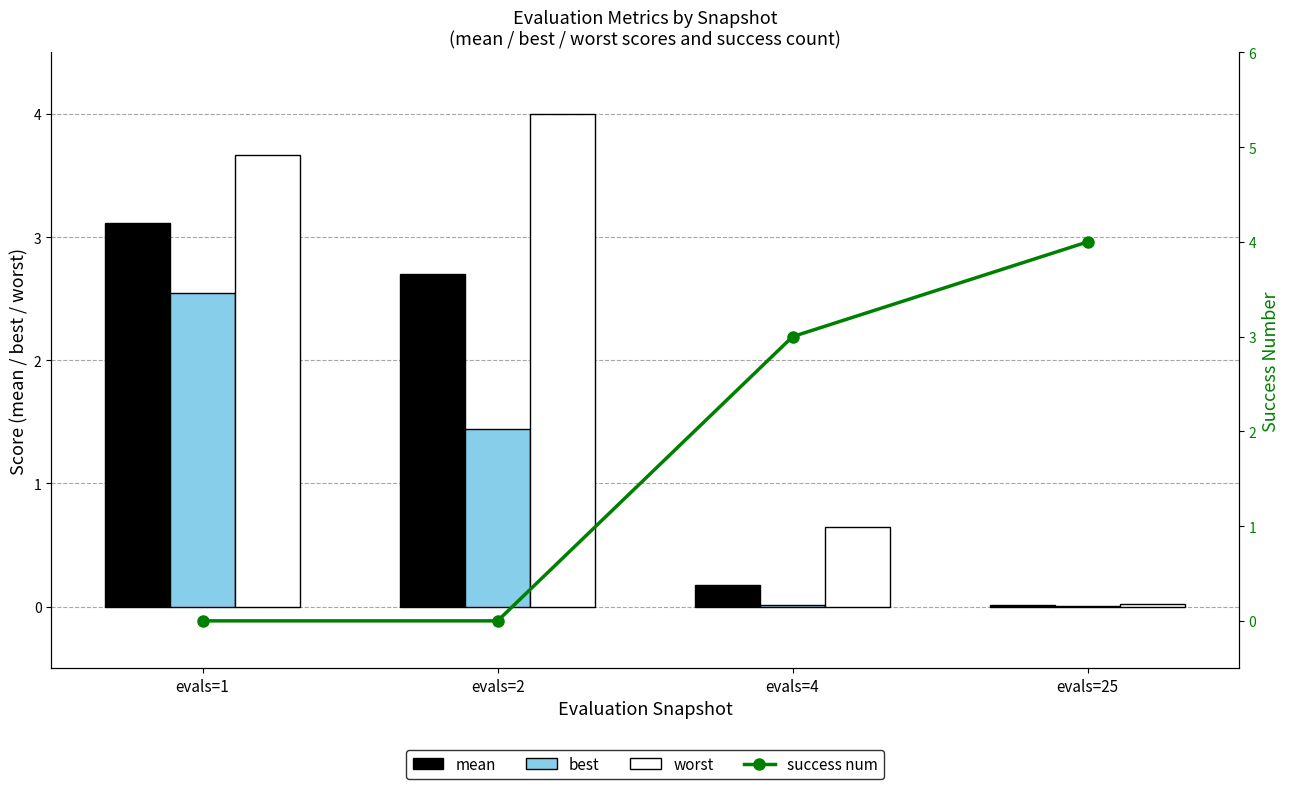

What is the spread (max minus min) of values at evals=2?

4.0